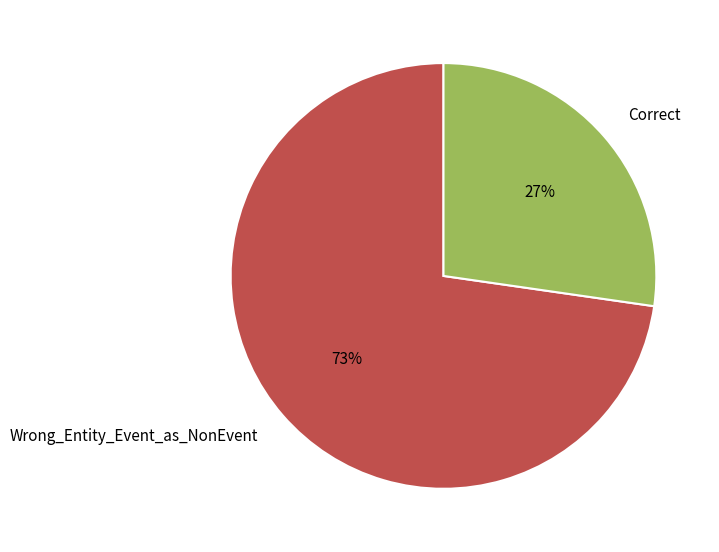

How many slices are in this pie chart?

2